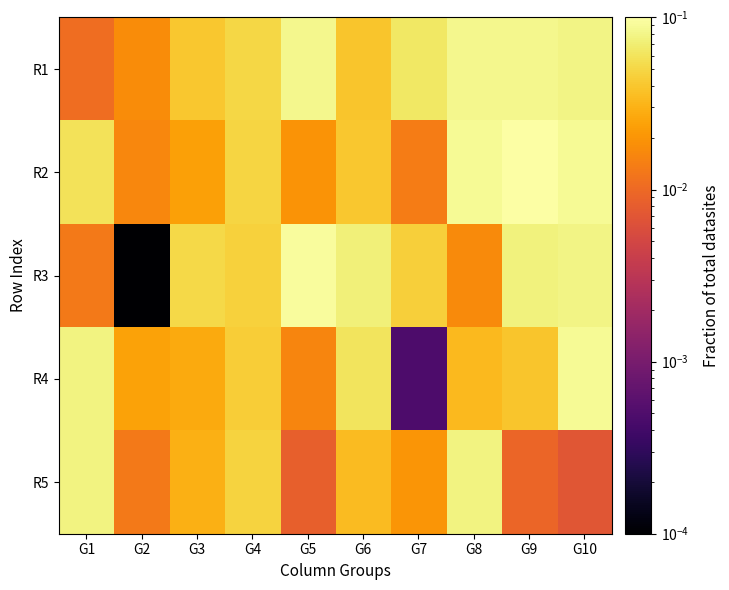

What is the maximum value shown in the chart?

0.1